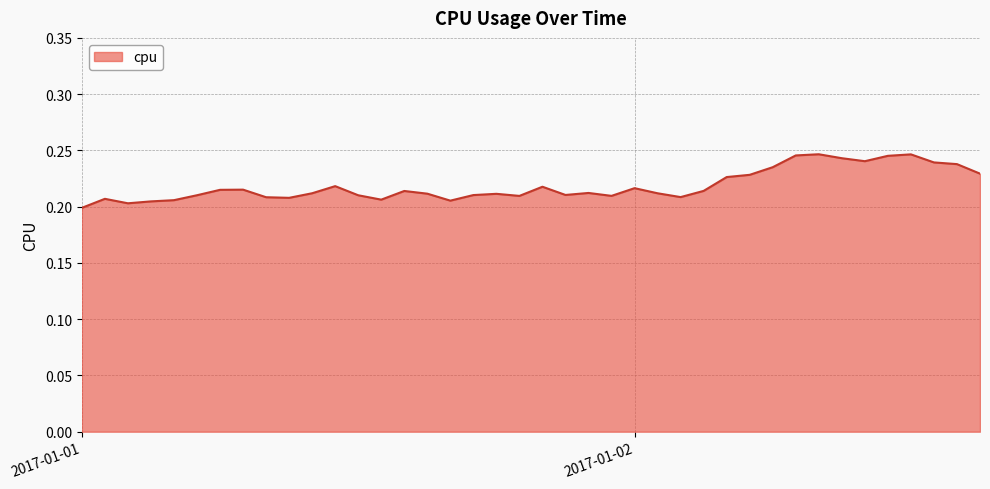

Count the number of categories in the chart.

40